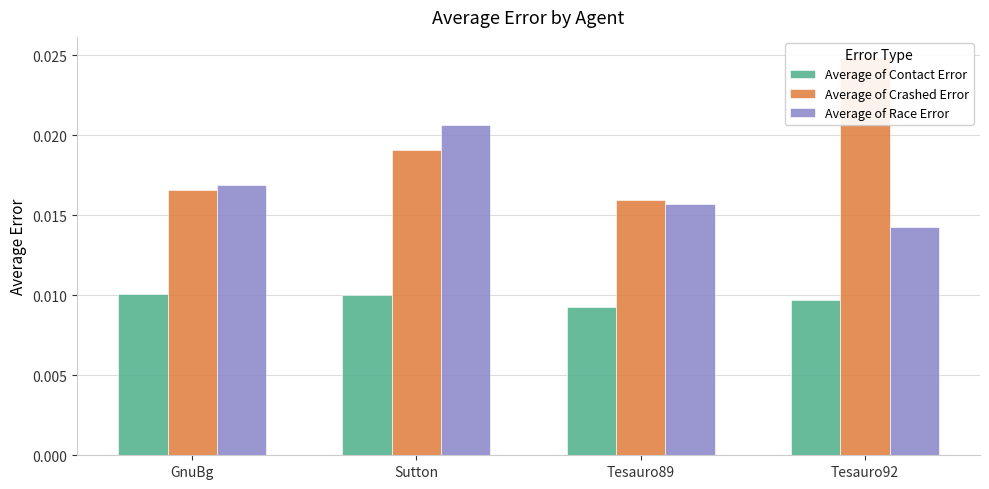

True or false: Average of Race Error has a value of 0.0 at GnuBg.

False